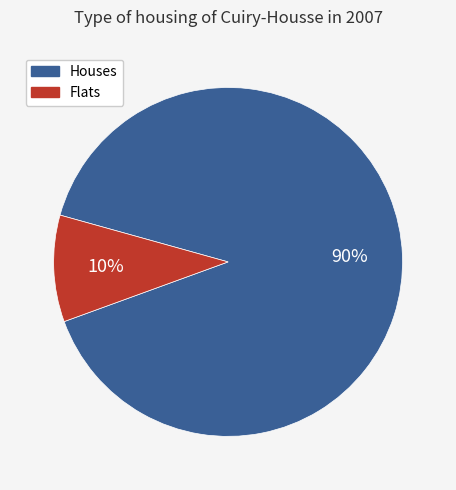

True or false: Houses accounts for 90% of the total.

True